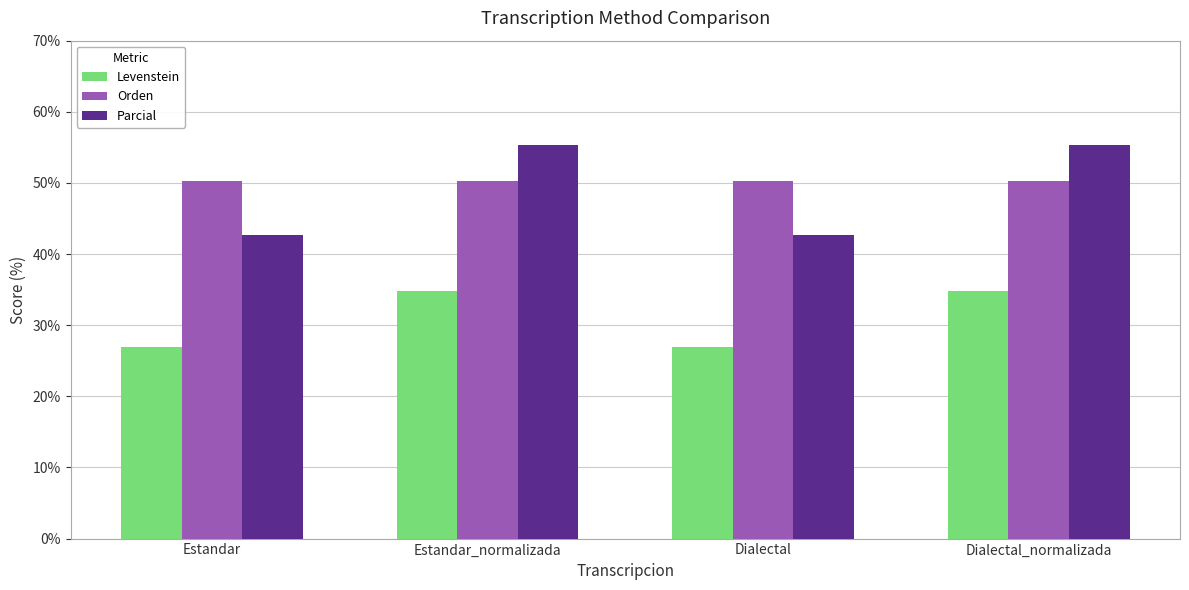

What is the spread (max minus min) of values at Dialectal_normalizada?

20.6